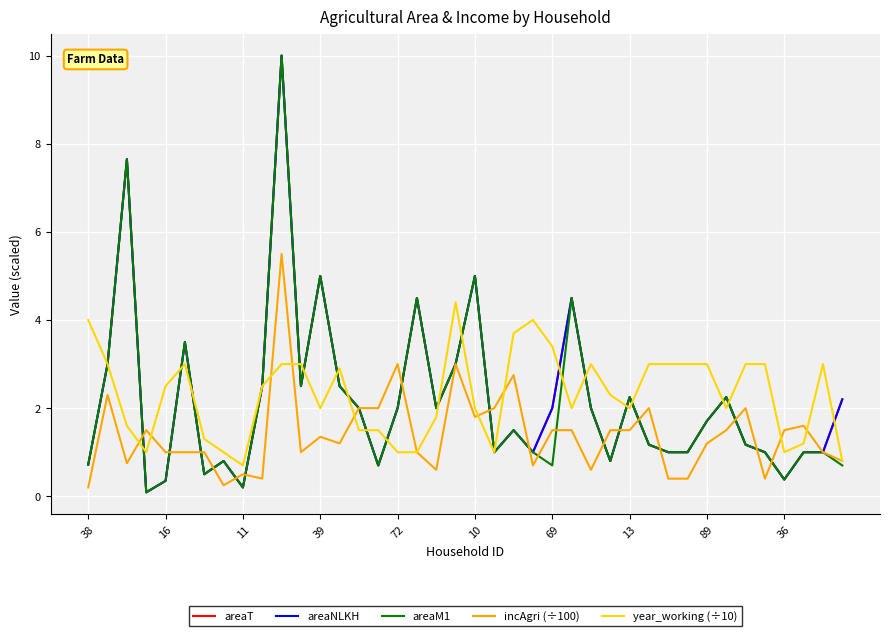

Which series has the largest total across all categories?

year_working (÷10)